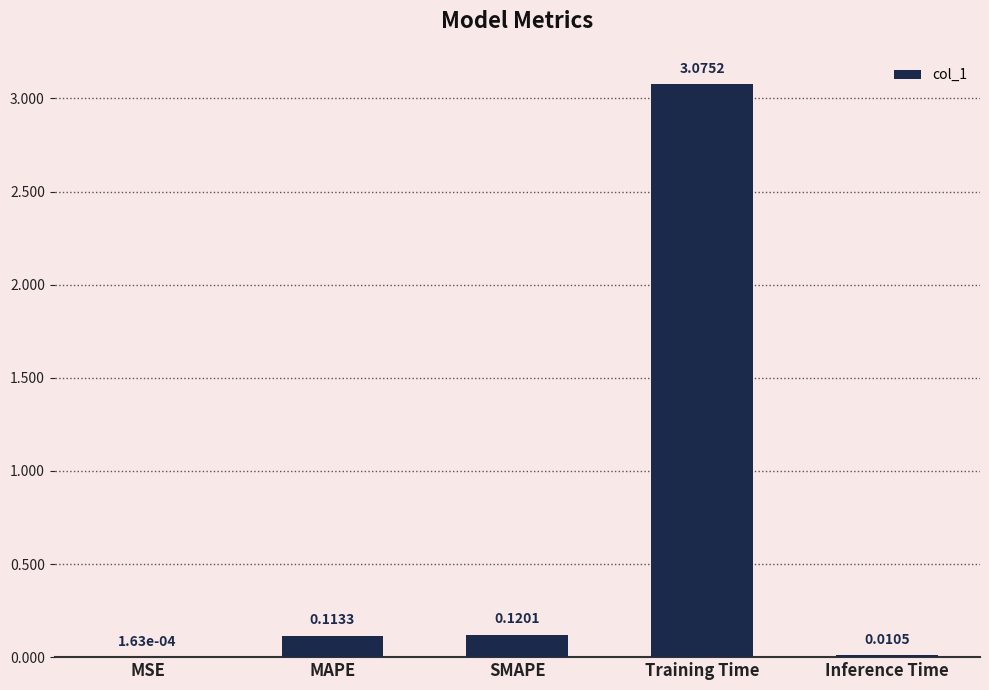

How many series are shown in this chart?

1